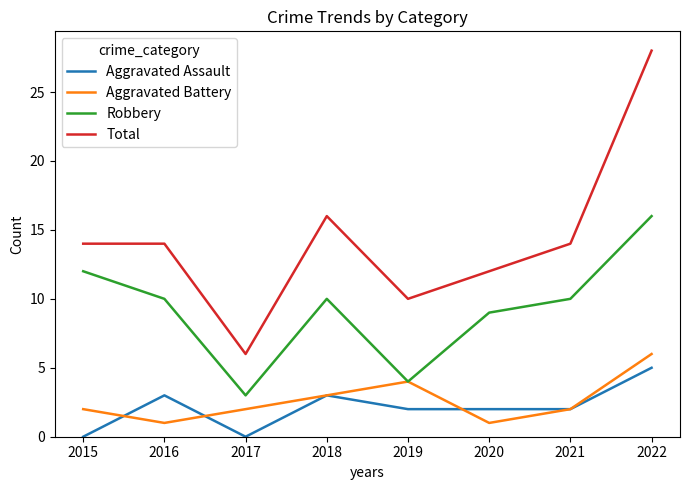

At which label does Aggravated Battery reach its peak?

2022